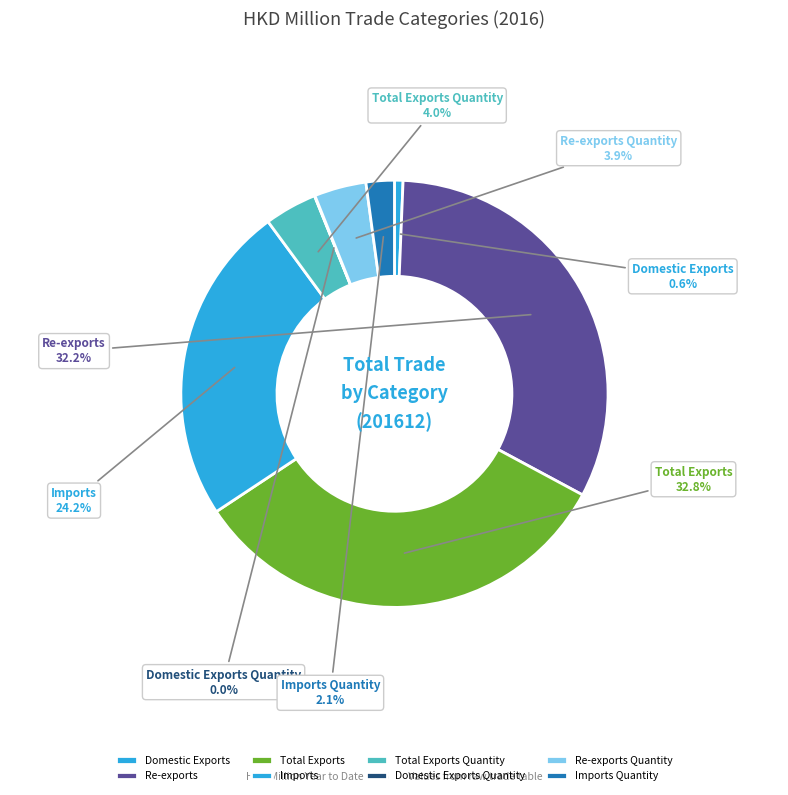

Which category has the biggest portion of the pie?

Total Exports